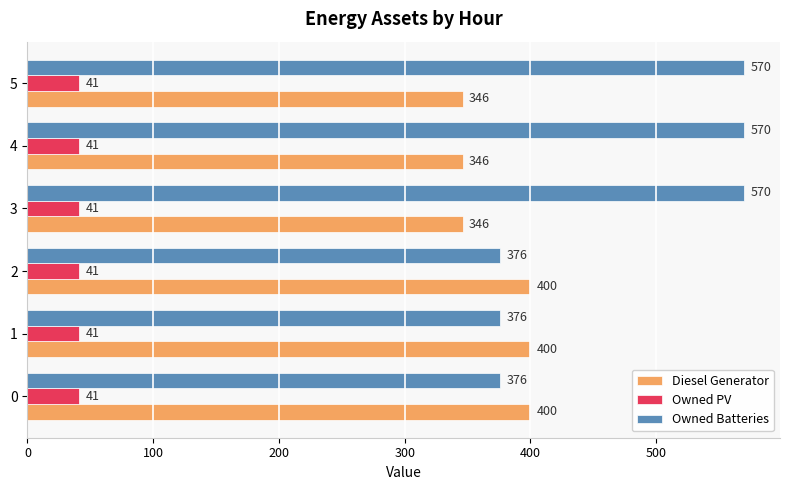

The Diesel Generator series shows 400 at 0. True or false?

True